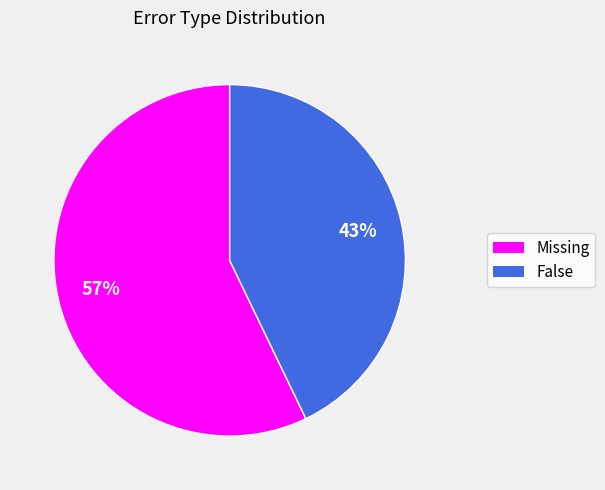

To the nearest percent, what is the average slice percentage?

50%